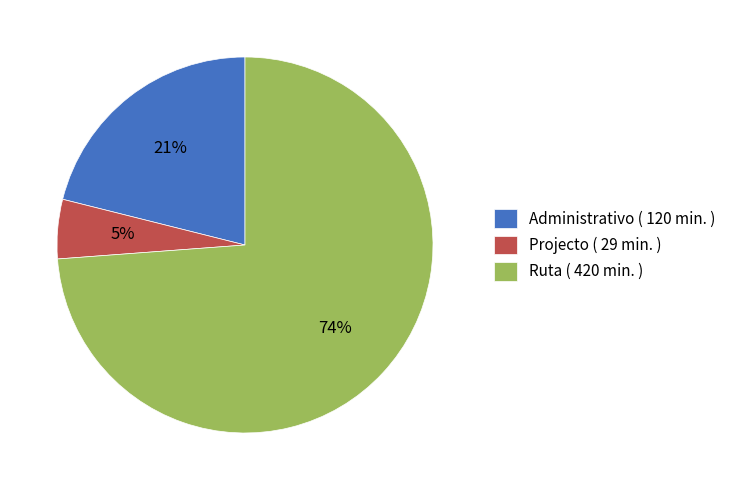

To the nearest percent, what is the difference between the largest and smallest slice percentages?

69%